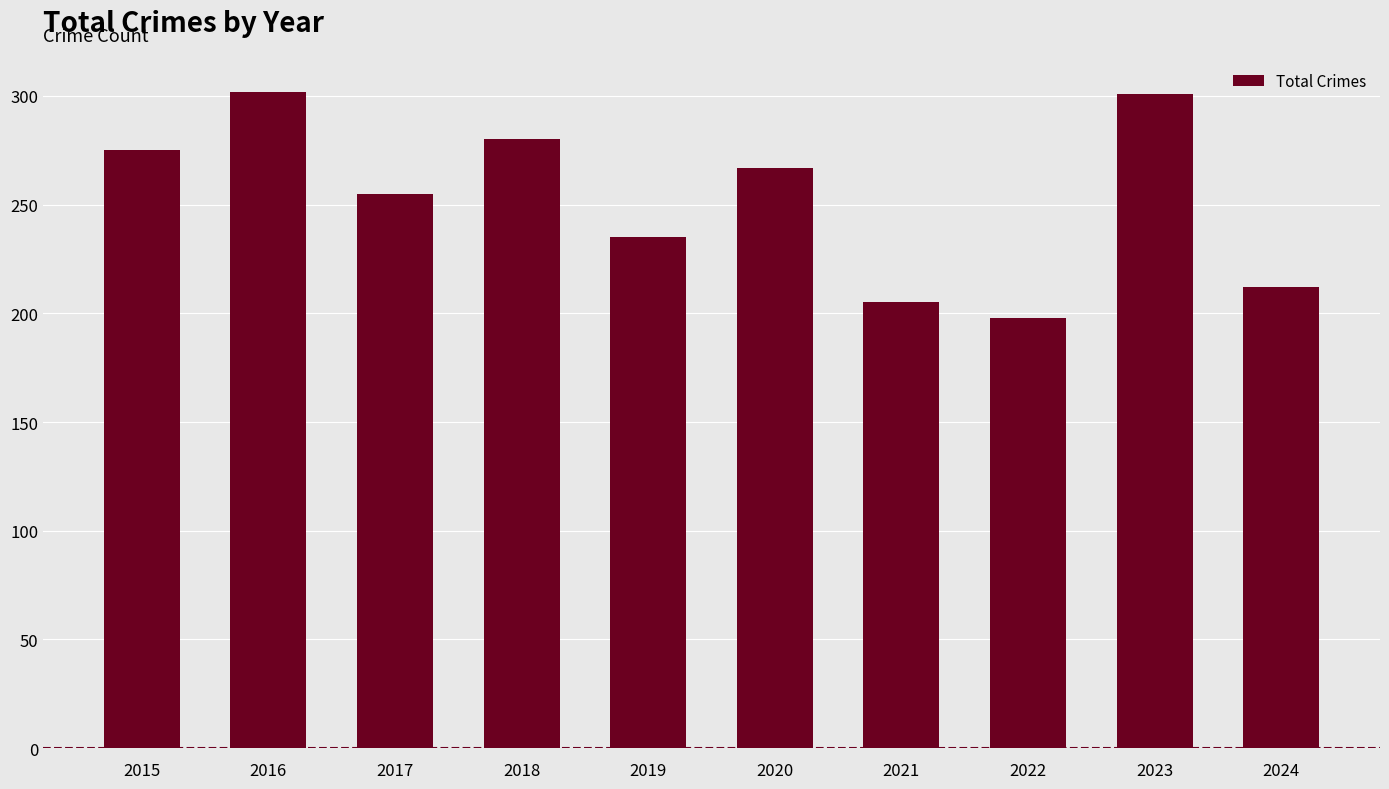

Where does the data first go above 267?

2015